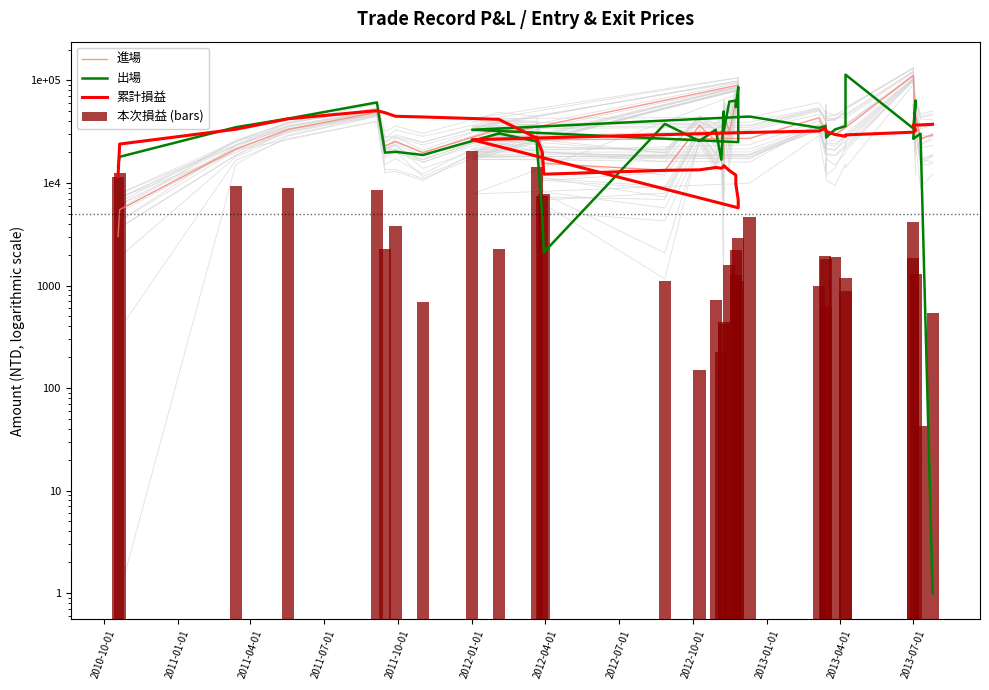

The value of 出場 at 2013-07-01 is 43013. True or false?

False